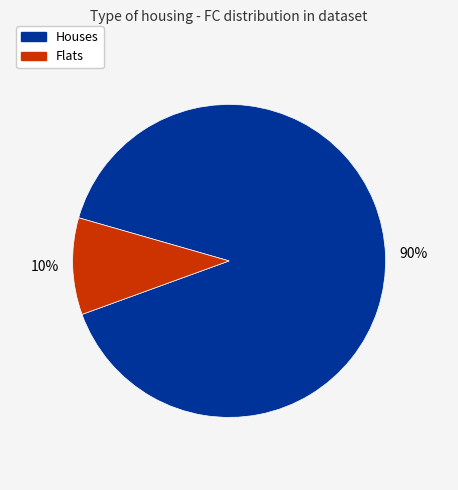

Count the number of slices in the pie.

2